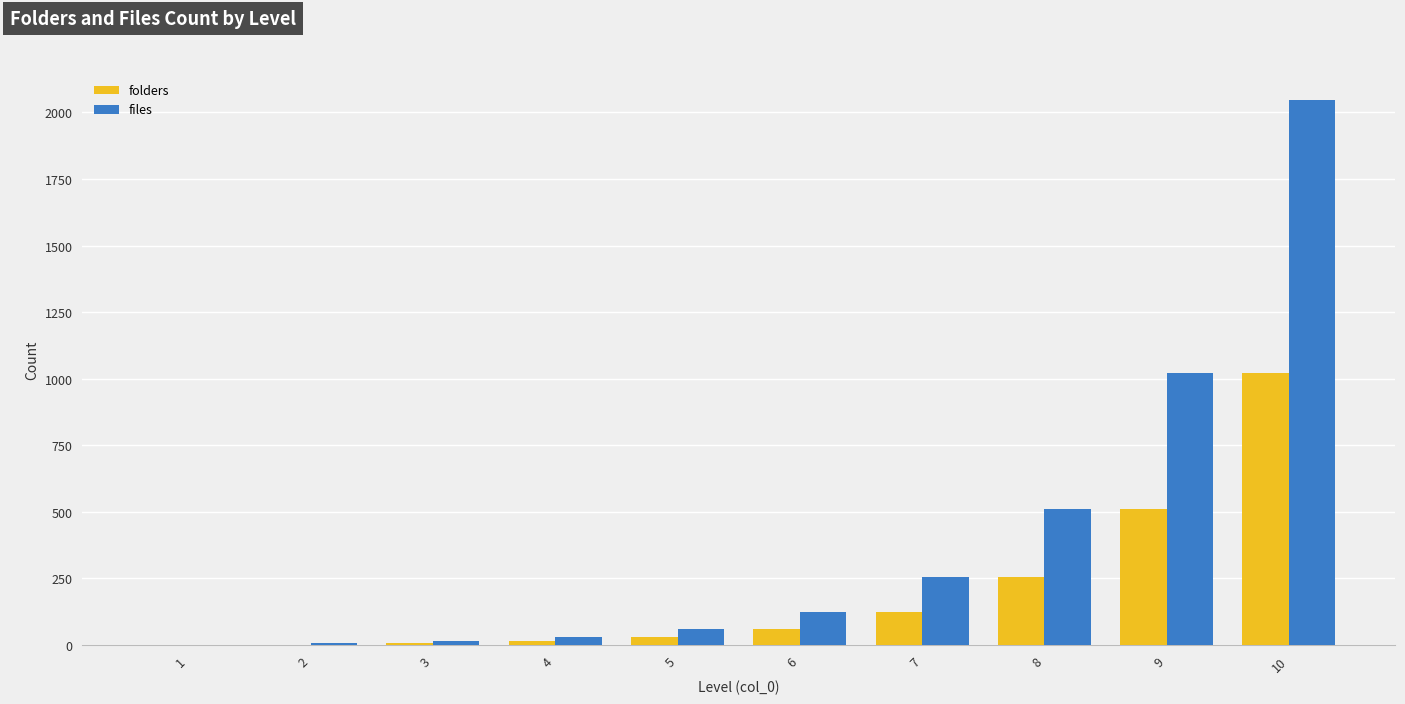

What is the maximum value shown in the chart?

2046